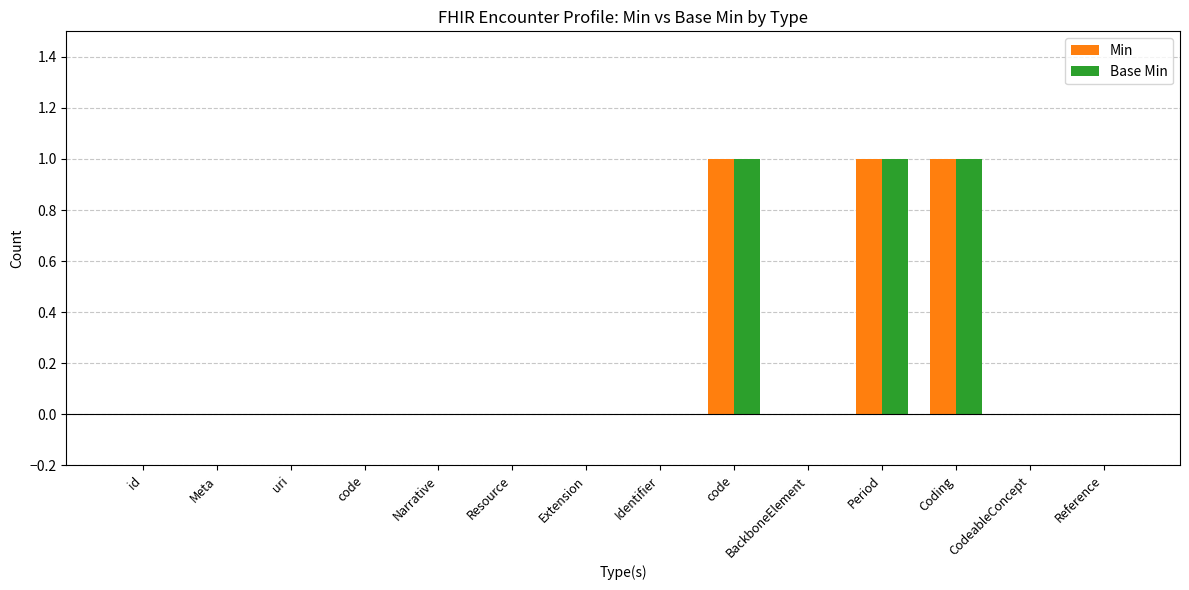

Which has a higher value, Period or Identifier?

Period